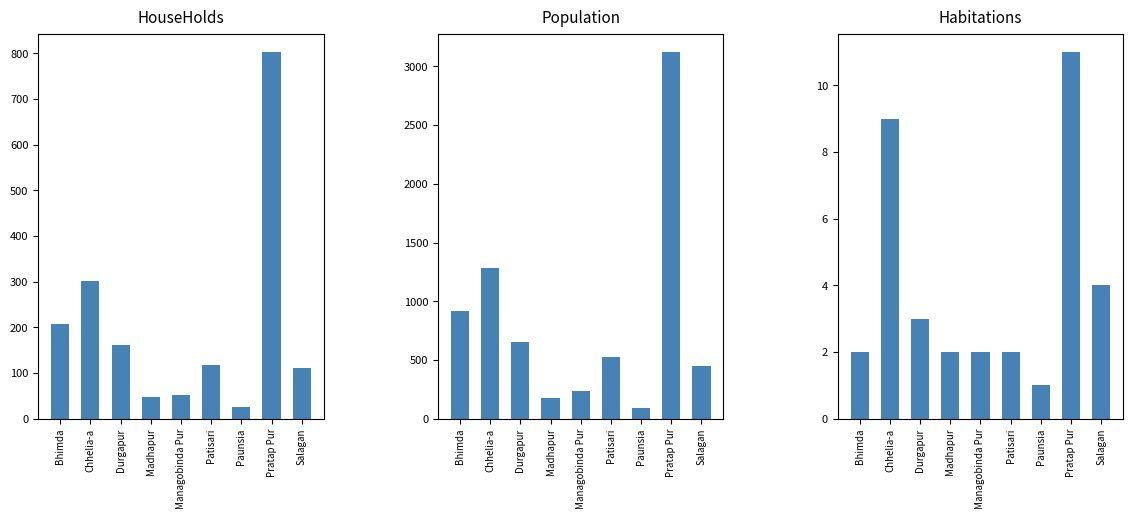

Where does the Population series first go above 522?

Bhimda